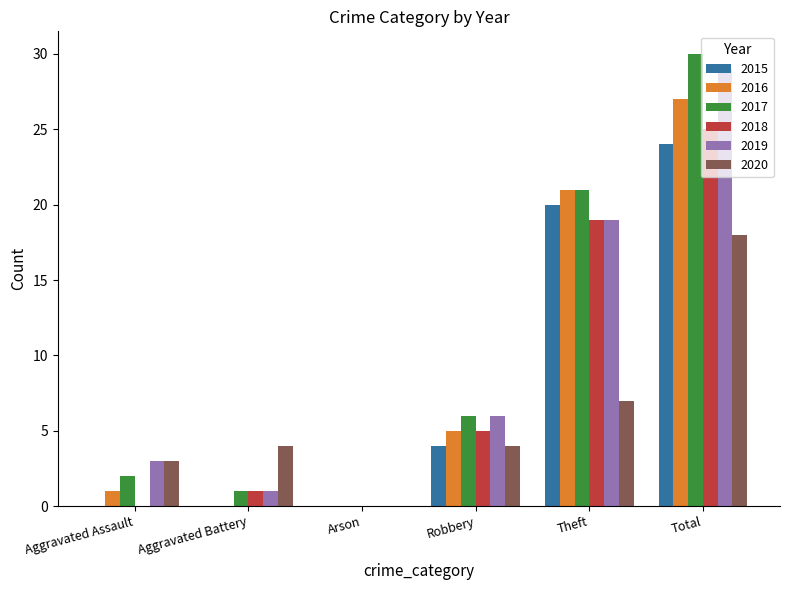

What are all the series names shown in the legend?

2015, 2016, 2017, 2018, 2019, 2020